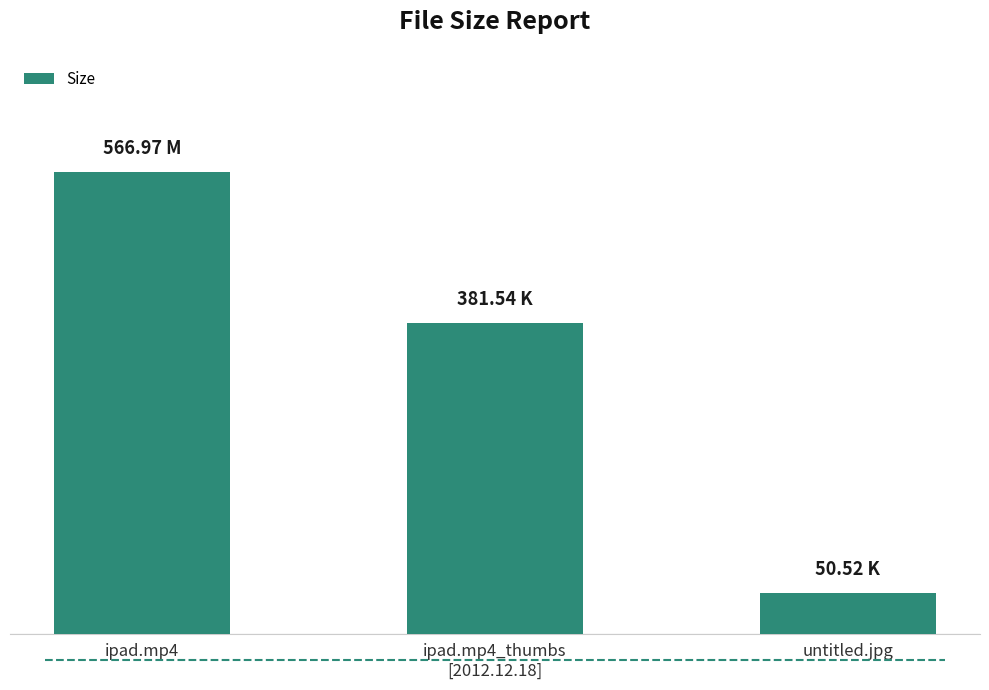

How many data points does each series have?

3